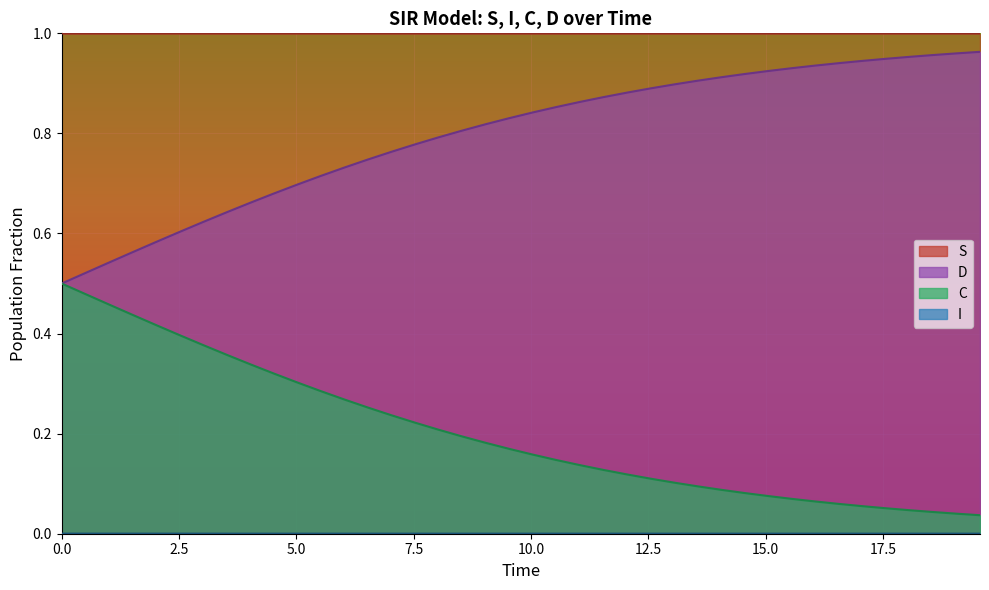

In I, how many points are lower than both neighbors (excluding endpoints)?

1